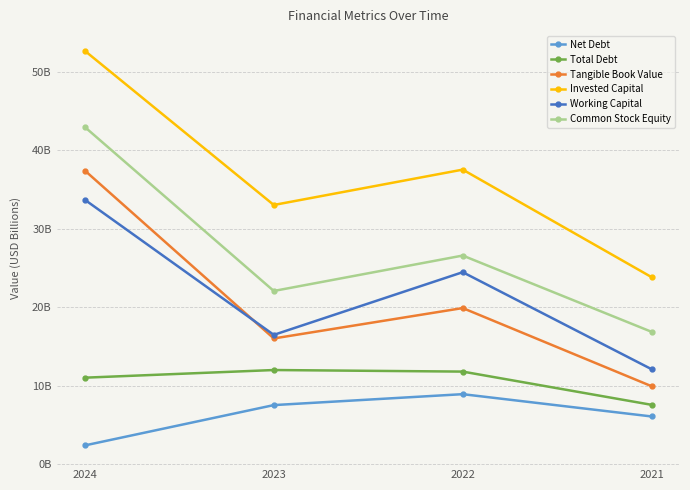

Reading left to right, what are all the values shown in this chart?

Net Debt: 2.4	7.6	9.0	6.1
Total Debt: 11.1	12.0	11.8	7.6
Tangible Book Value: 37.4	16.1	19.9	10.0
Invested Capital: 52.7	33.1	37.6	23.9
Working Capital: 33.7	16.5	24.5	12.1
Common Stock Equity: 43.0	22.1	26.6	16.9